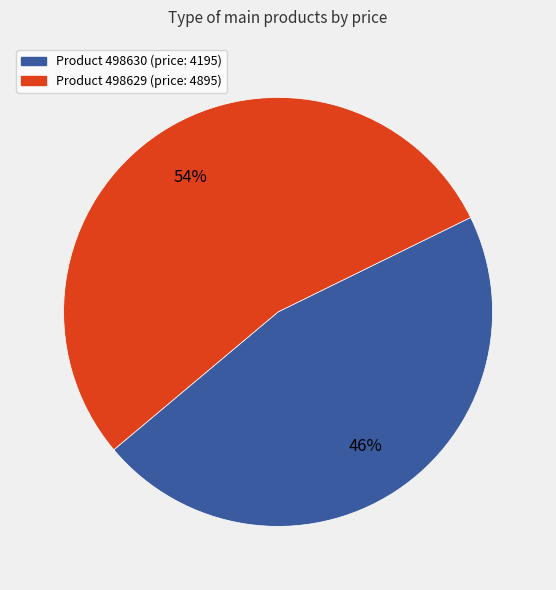

To the nearest percent, what is the difference between the largest and smallest slice percentages?

8%